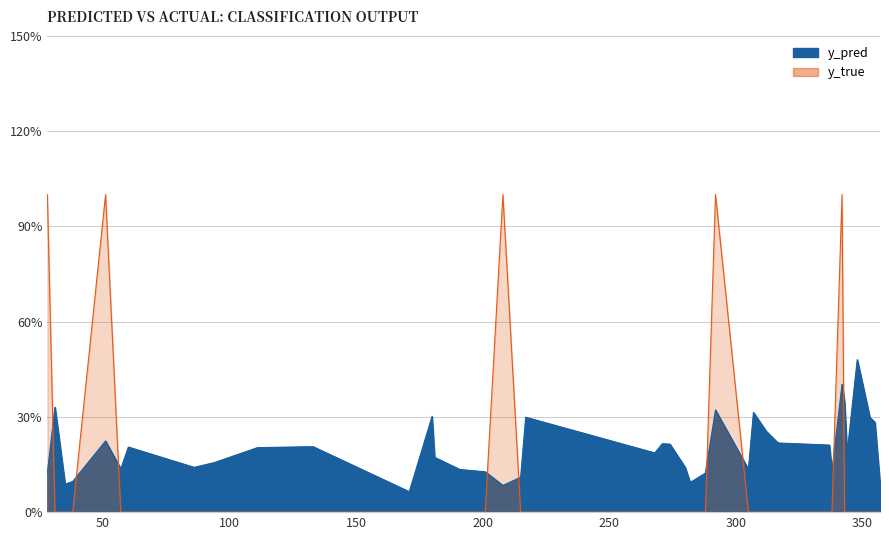

Rank the series by their maximum value, from lowest to highest.

y_pred, y_true